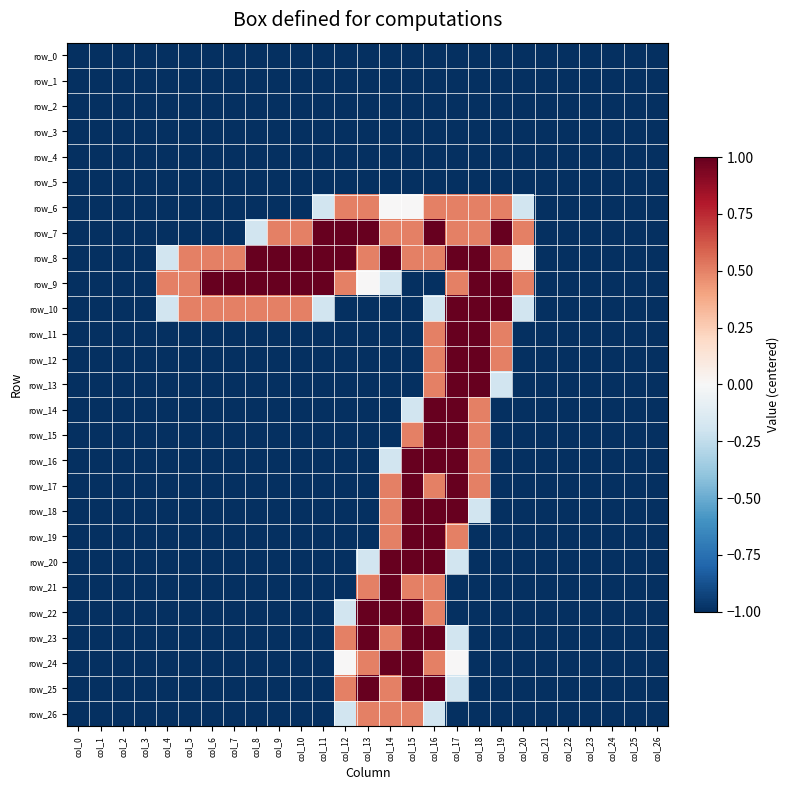

Rank the series at col_20 from highest to lowest value.

row_7, row_9, row_8, row_6, row_10, row_0, row_1, row_2, row_3, row_4, row_5, row_11, row_12, row_13, row_14, row_15, row_16, row_17, row_18, row_19, row_20, row_21, row_22, row_23, row_24, row_25, row_26